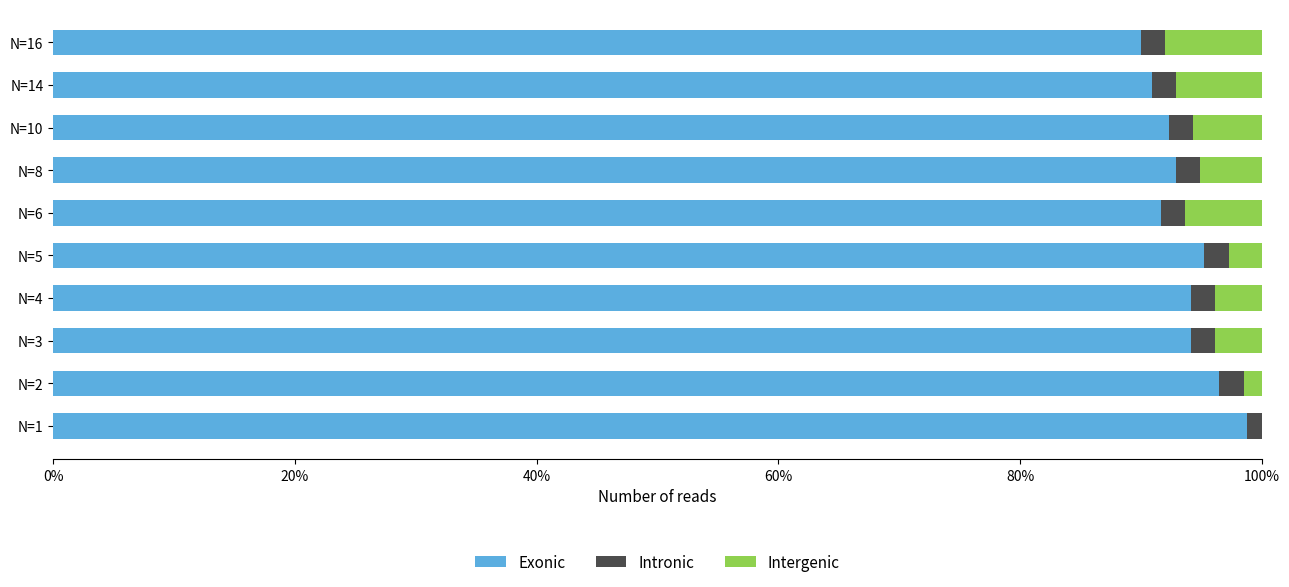

What is the lowest value of the Exonic series?

0.9